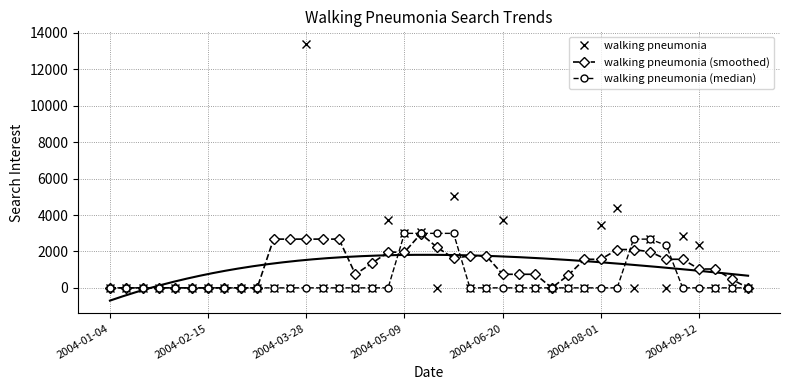

Rank the series by their maximum value, from highest to lowest.

walking pneumonia, walking pneumonia (median), walking pneumonia (smoothed)